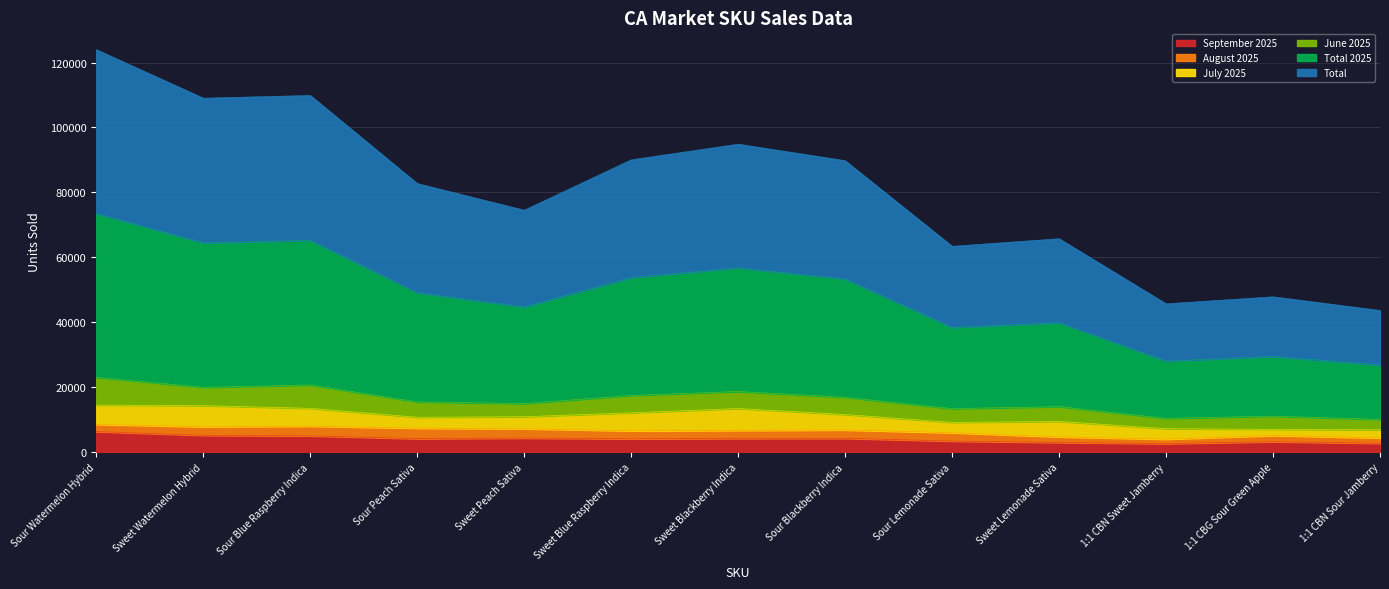

At how many categories does at least one series exceed 70067?

8